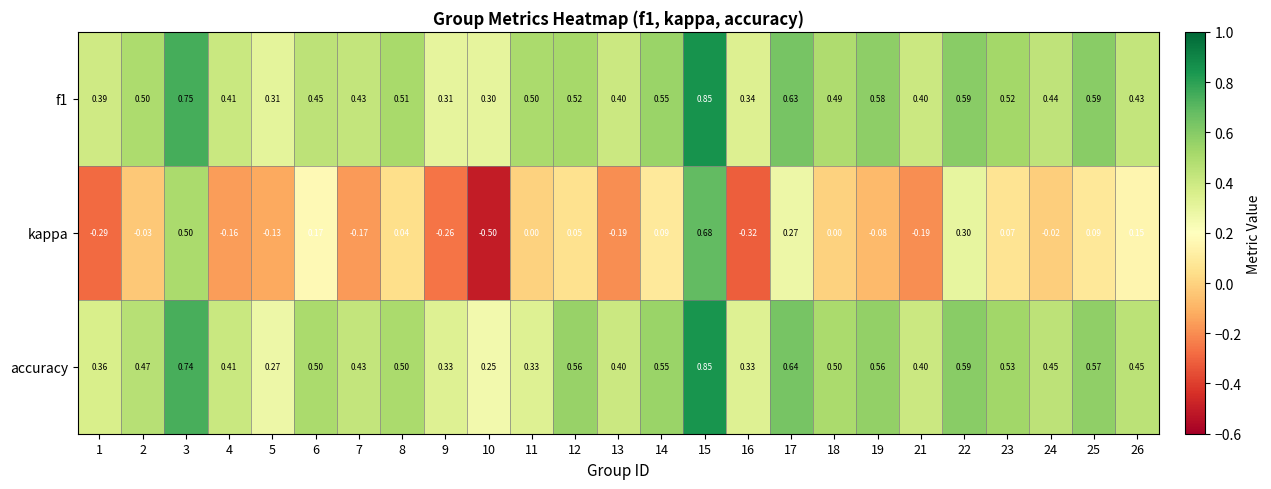

What is the minimum value shown in the chart?

-0.5